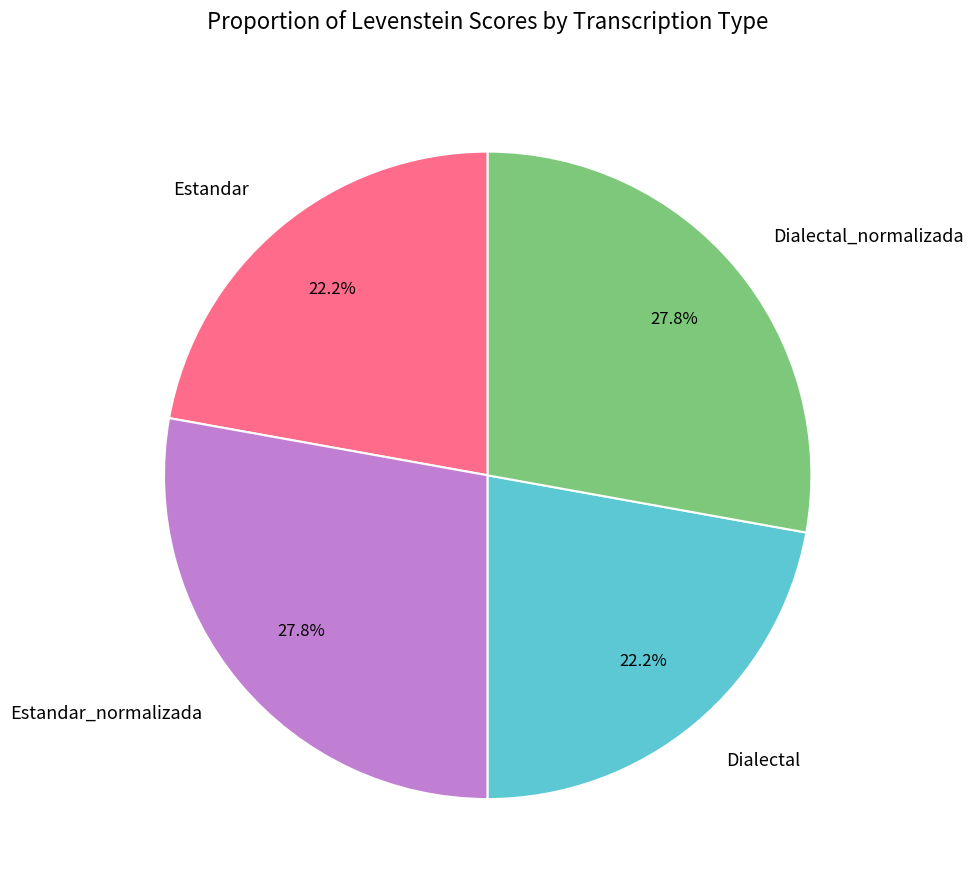

Does Dialectal_normalizada account for over 50% of the chart?

No